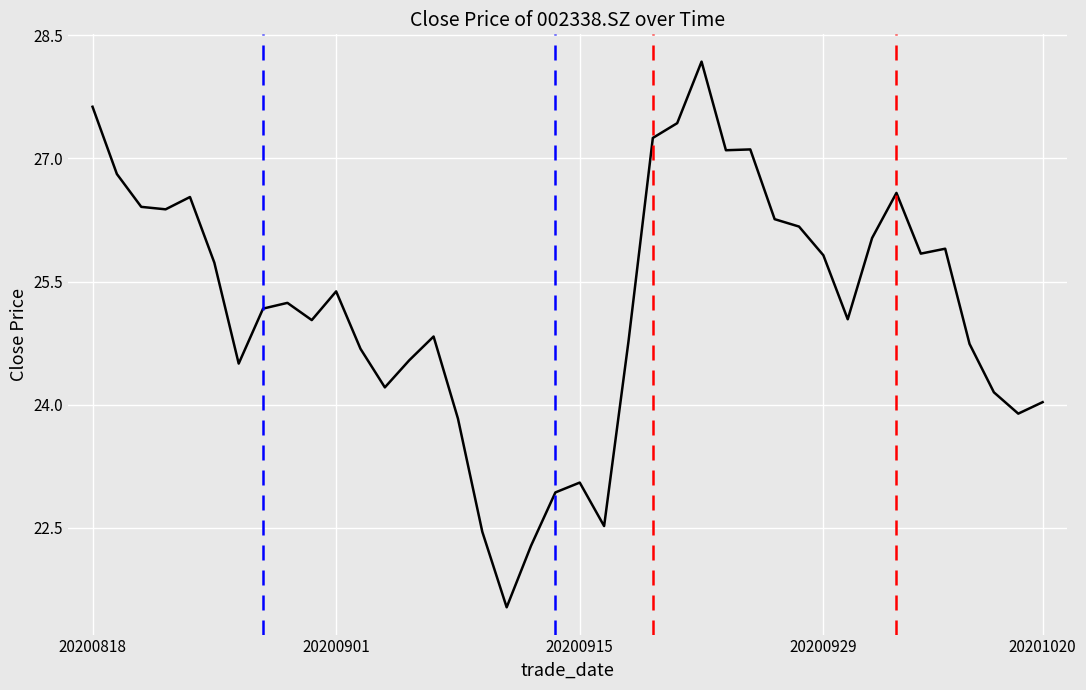

What is the smallest value displayed?

21.5